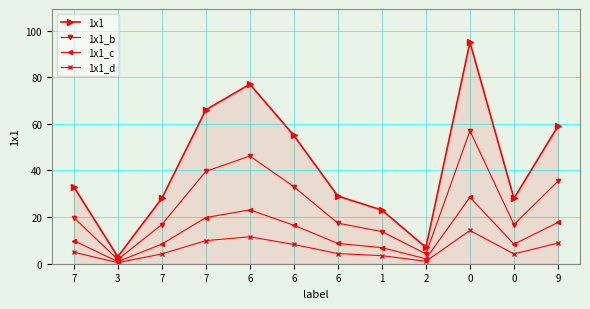

How many categories are shown in the chart?

12